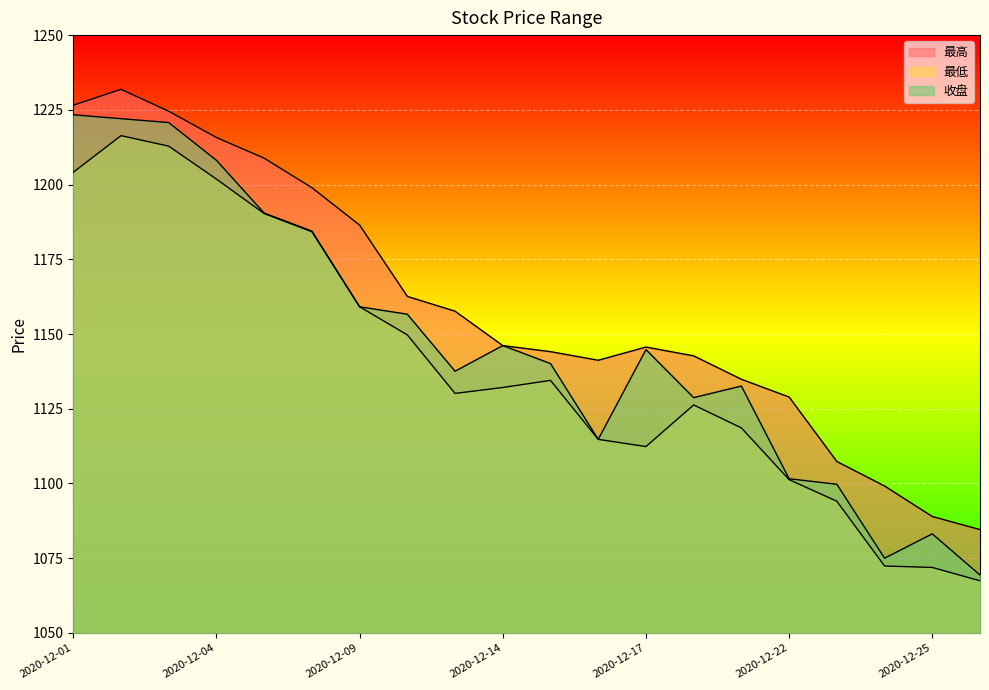

True or false: 最低 and 最高 cross at least once.

False